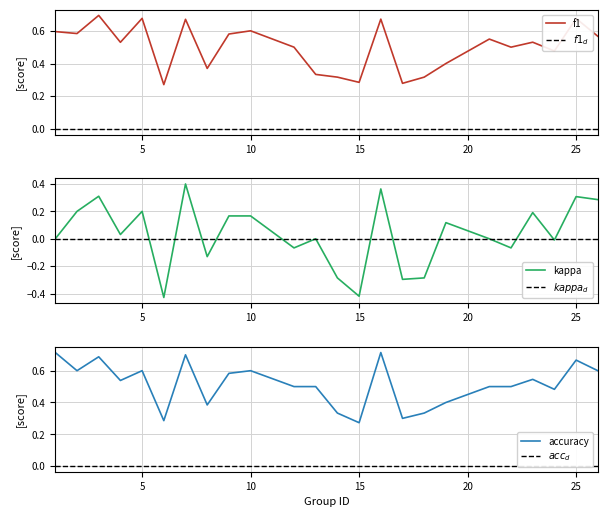

True or false: accuracy and kappa cross at least once.

False